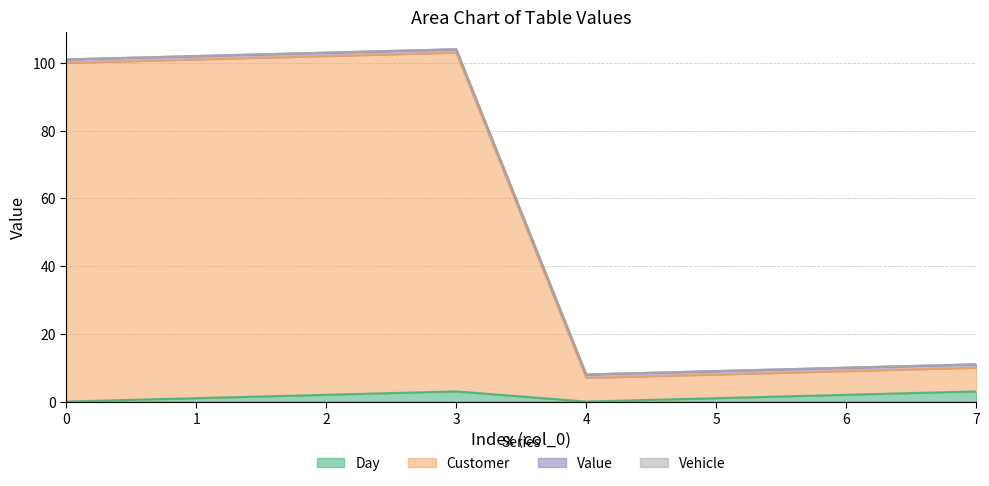

How many values in the Customer series are below 100?

4